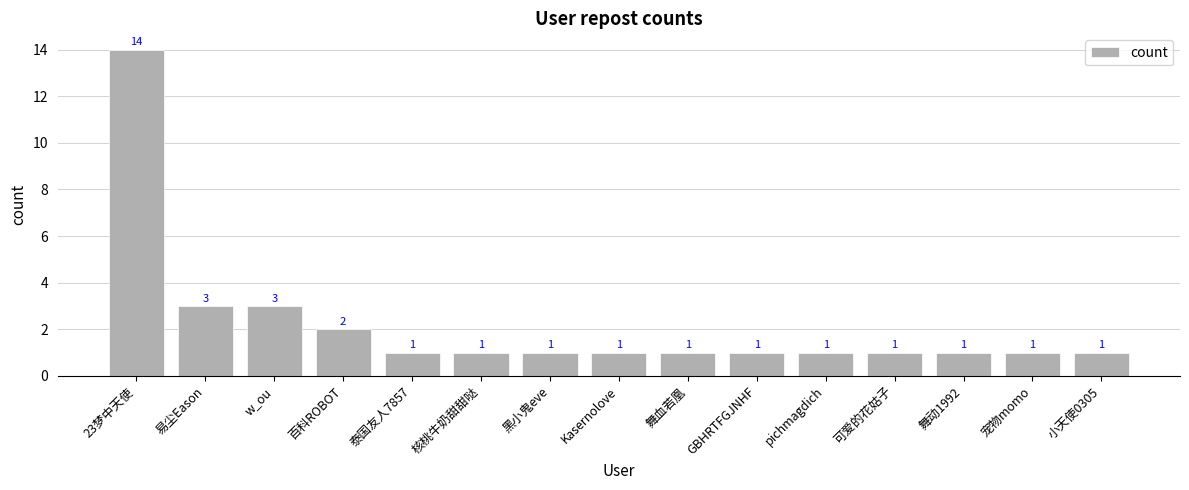

What is the value of the 11th bar from the left?

1